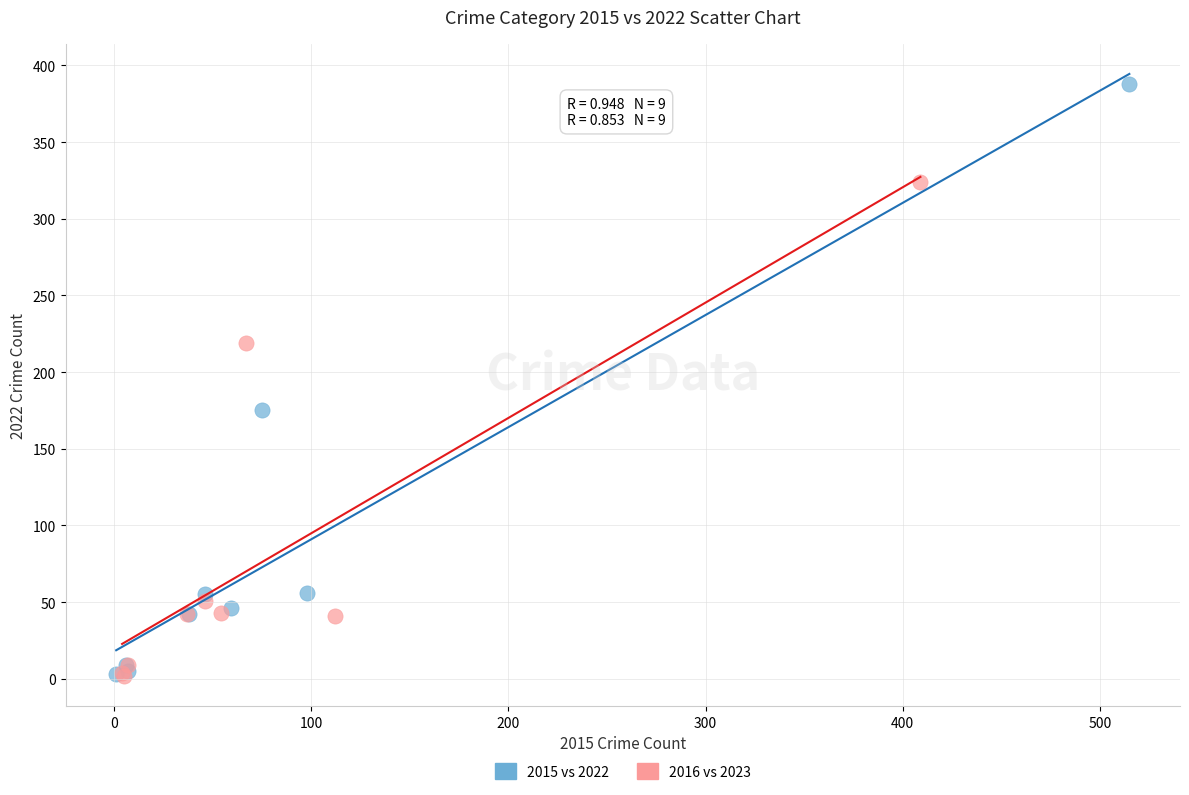

Which series has the largest Y range (max minus min)?

2015 vs 2022